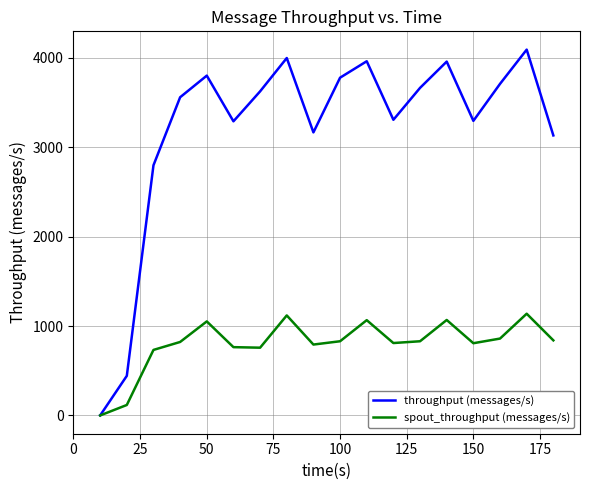

What is the average value of the spout_throughput (messages/s) series?

800